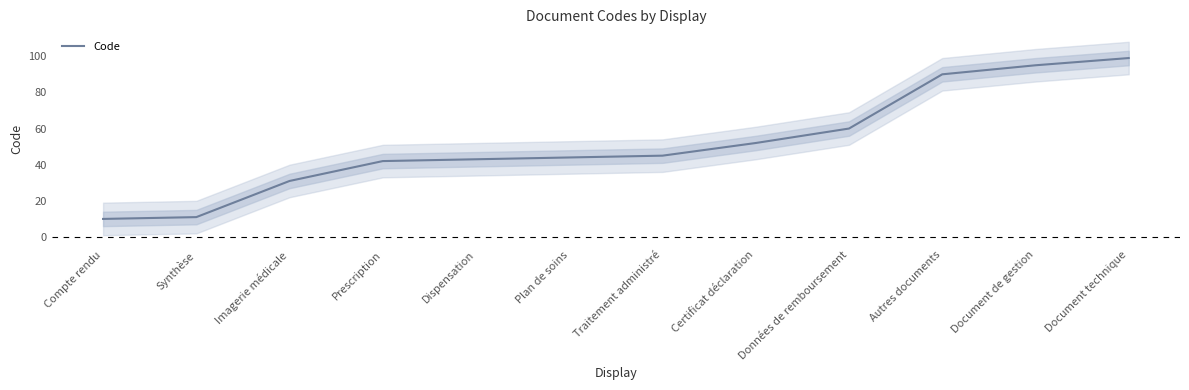

What is the label of the 8th point from the left?

Certificat déclaration